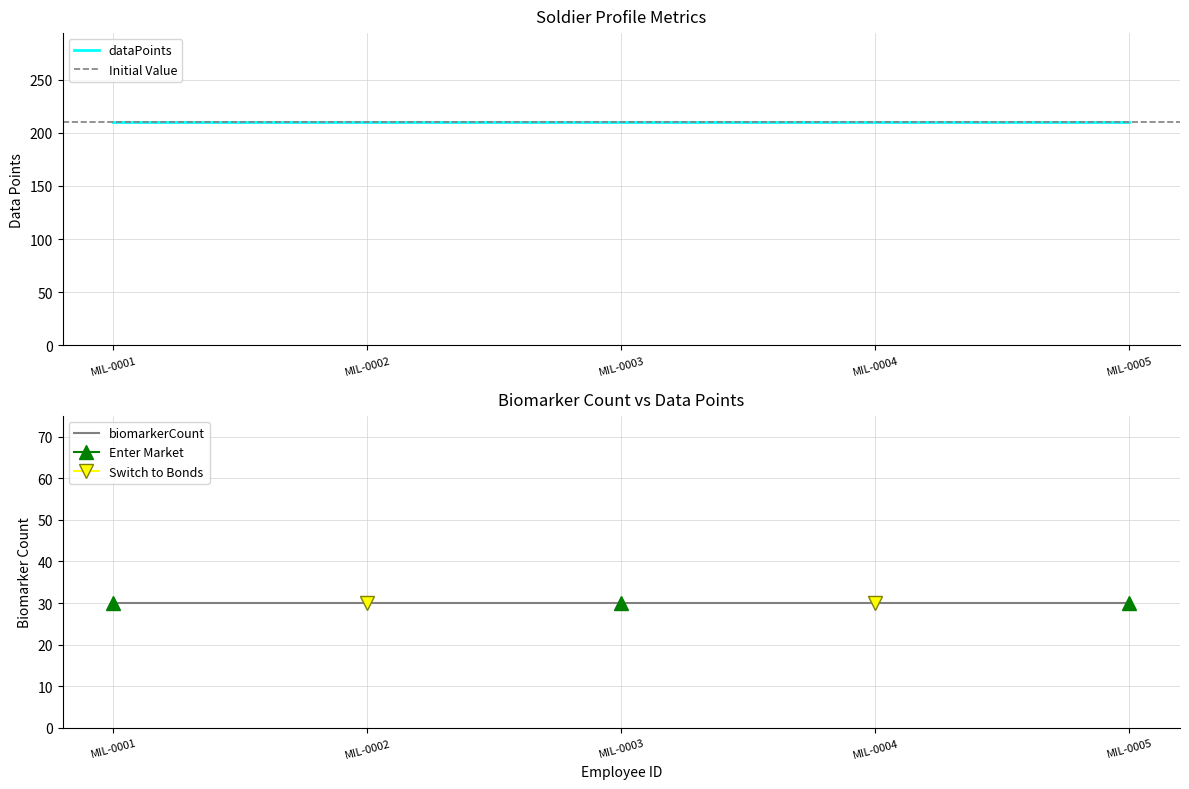

Rank the categories by biomarkerCount value from lowest to highest.

MIL-0001, MIL-0002, MIL-0003, MIL-0004, MIL-0005